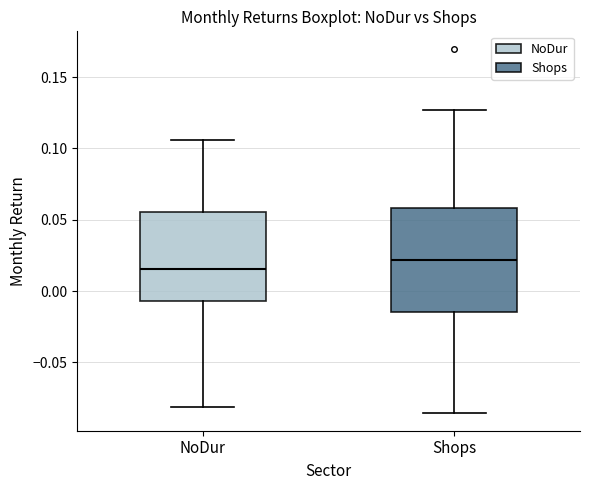

Reading left to right, read every box against the y-axis: the position of its median line, the range the box covers, and the ends of its whiskers. The values are not printed on the chart, so give them approximately, as read against the axis.

NoDur: median 0.015, box -0.005 to 0.055, whiskers -0.080 to 0.105
Shops: median 0.020, box -0.015 to 0.060, whiskers -0.085 to 0.125